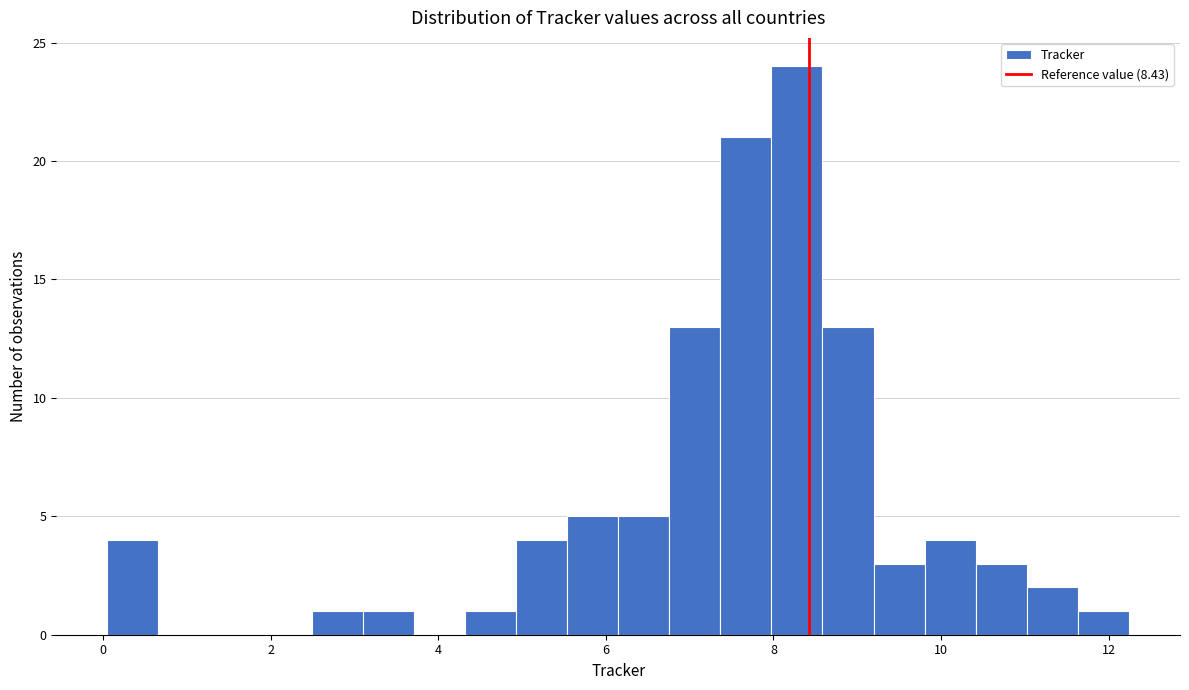

Read against the x-axis, roughly where is the centre of the tallest bar?

8.2